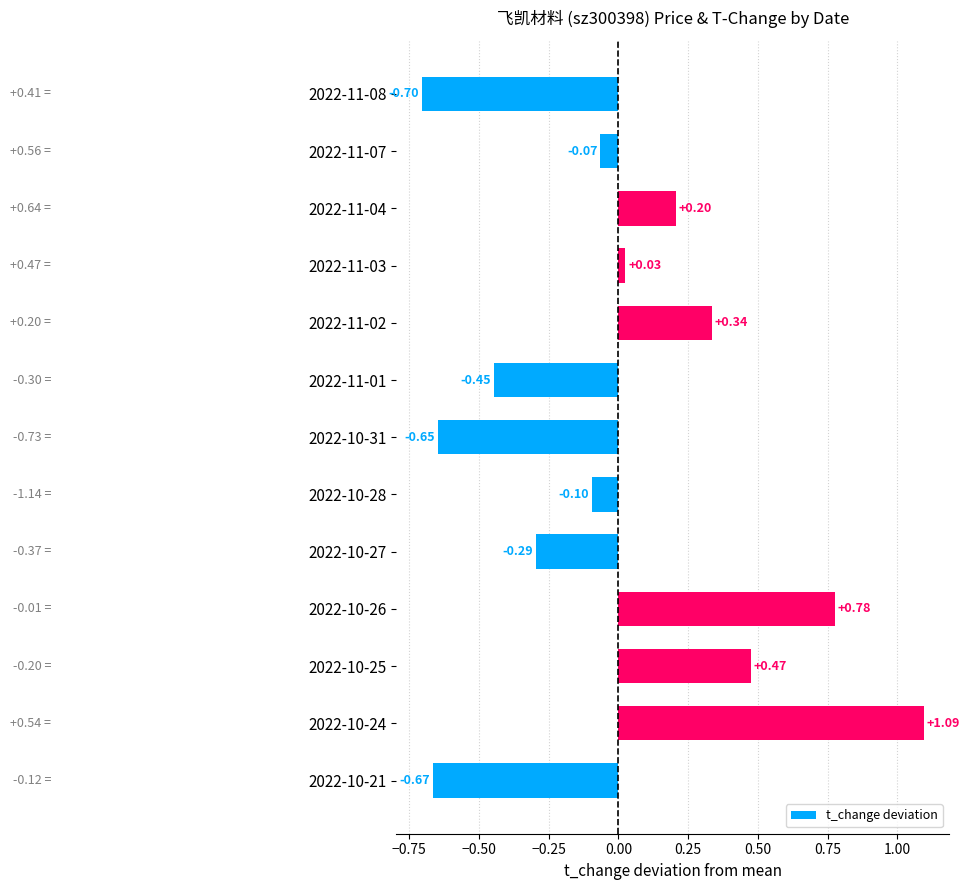

Between 2022-10-24 and 2022-11-08, which is larger?

2022-10-24